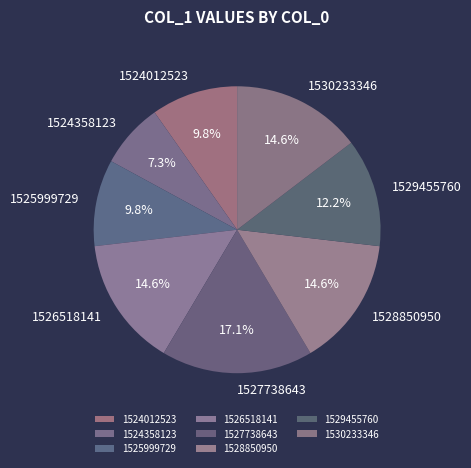

How many segments does this pie chart have?

8